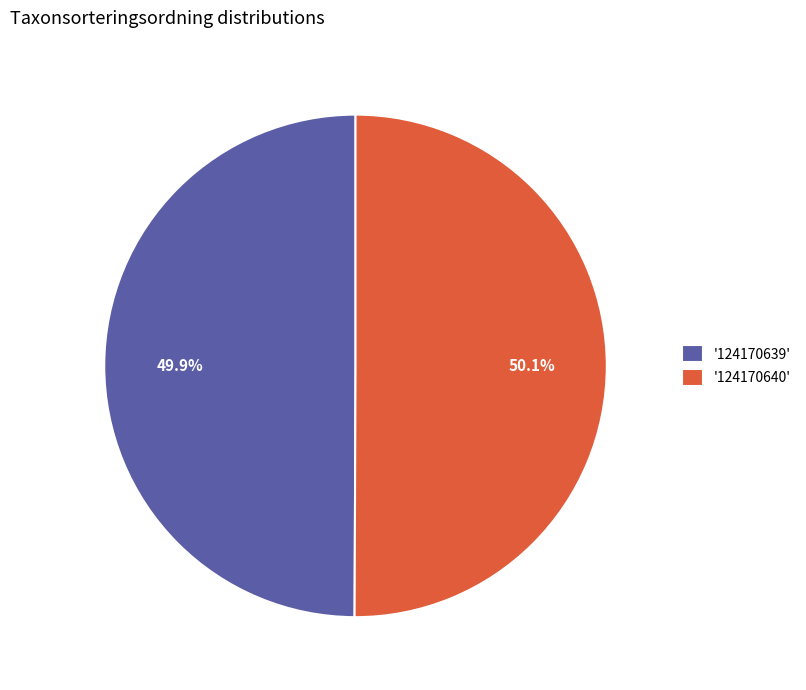

Approximately how many times larger is the value at '124170639' compared to '124170640'?

1.0